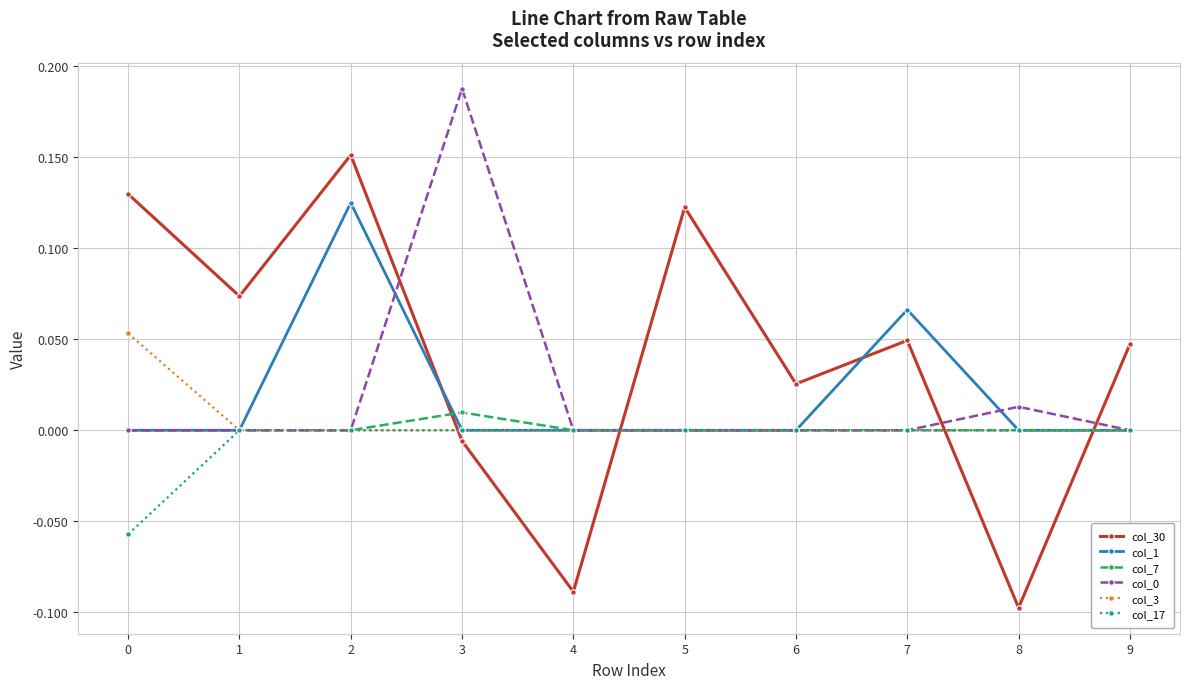

Which label corresponds to the smallest value in the chart?

8